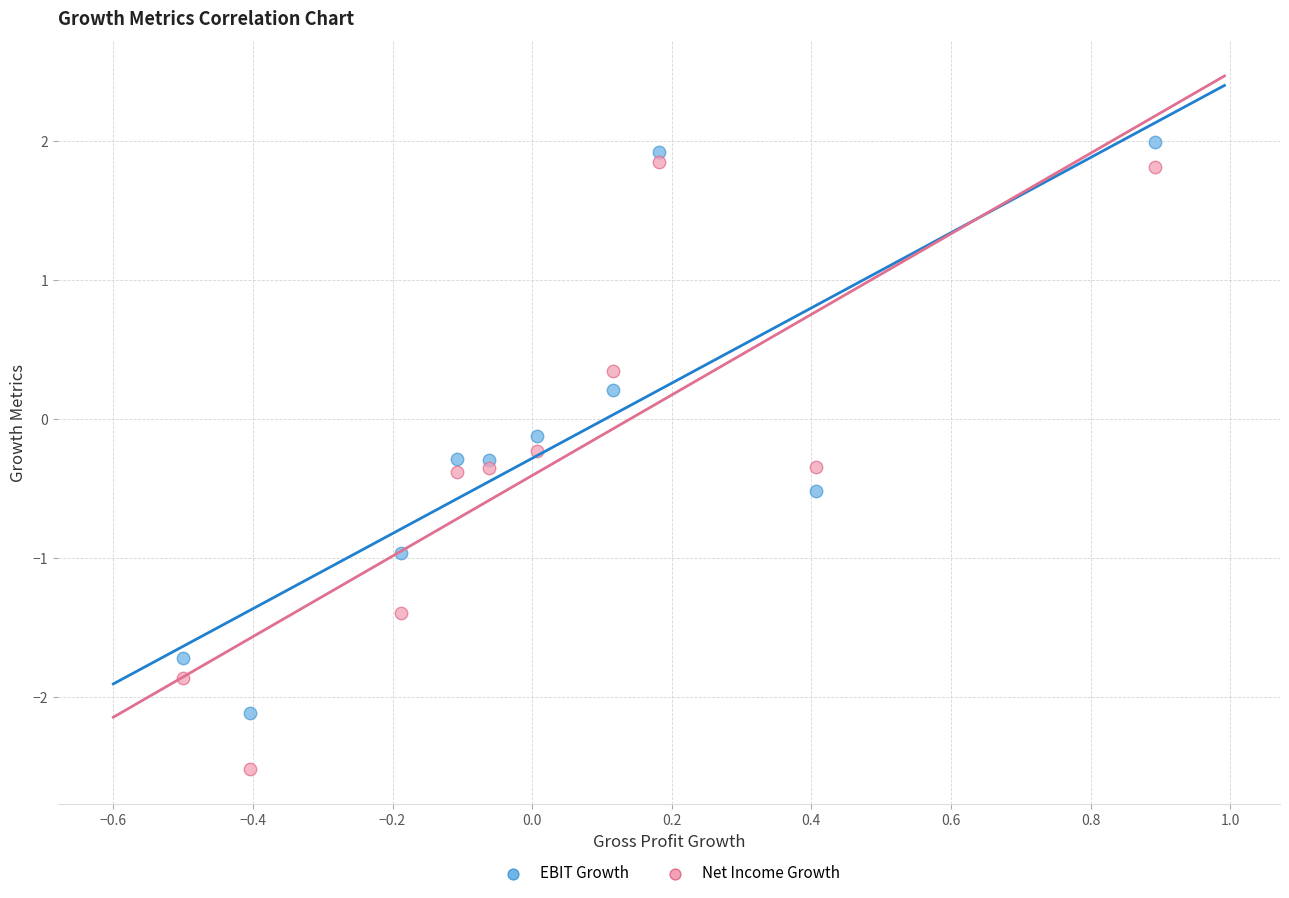

What are all the series names shown in the legend?

EBIT Growth, Net Income Growth